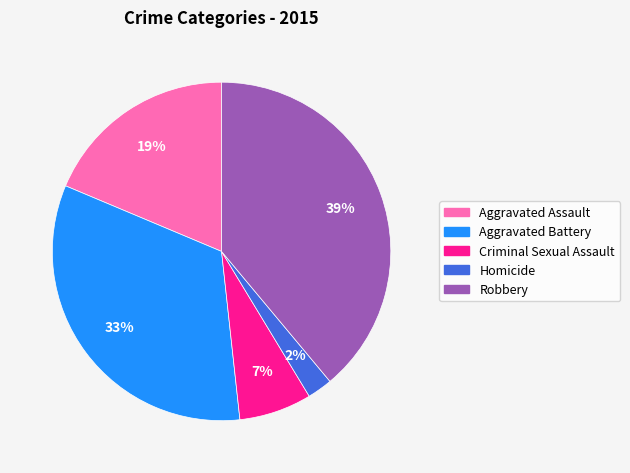

To the nearest percent, what is the combined percentage of Aggravated Battery and Aggravated Assault?

52%